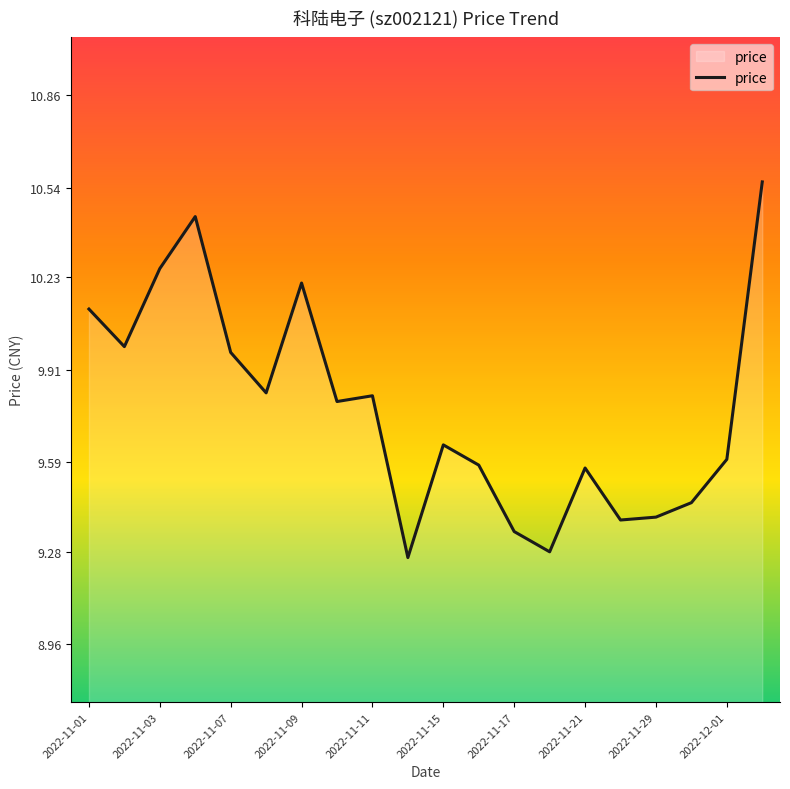

What is the difference between the maximum and minimum values?

1.3